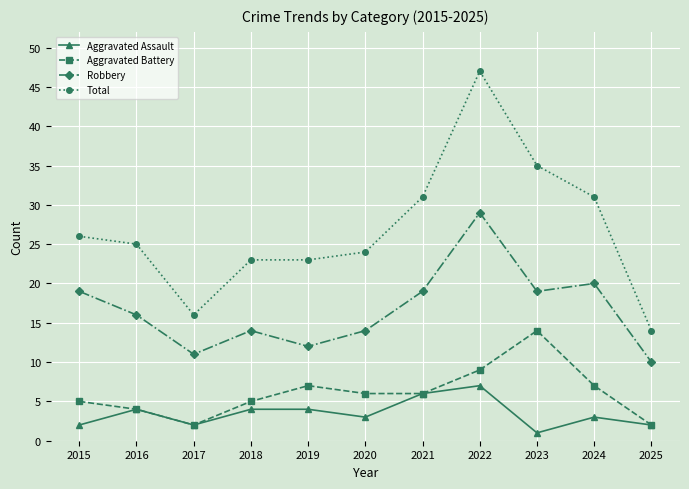

Is the value of Aggravated Battery at 2019 greater than the value of Aggravated Assault at 2024?

Yes